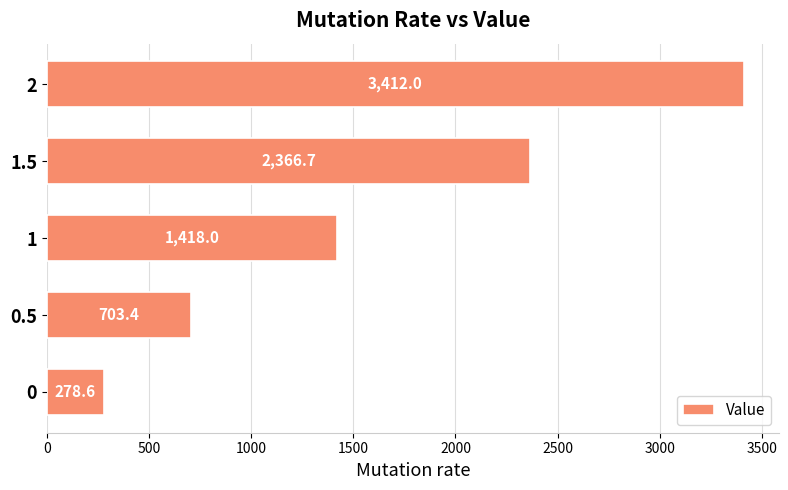

What is the average value?

1635.7